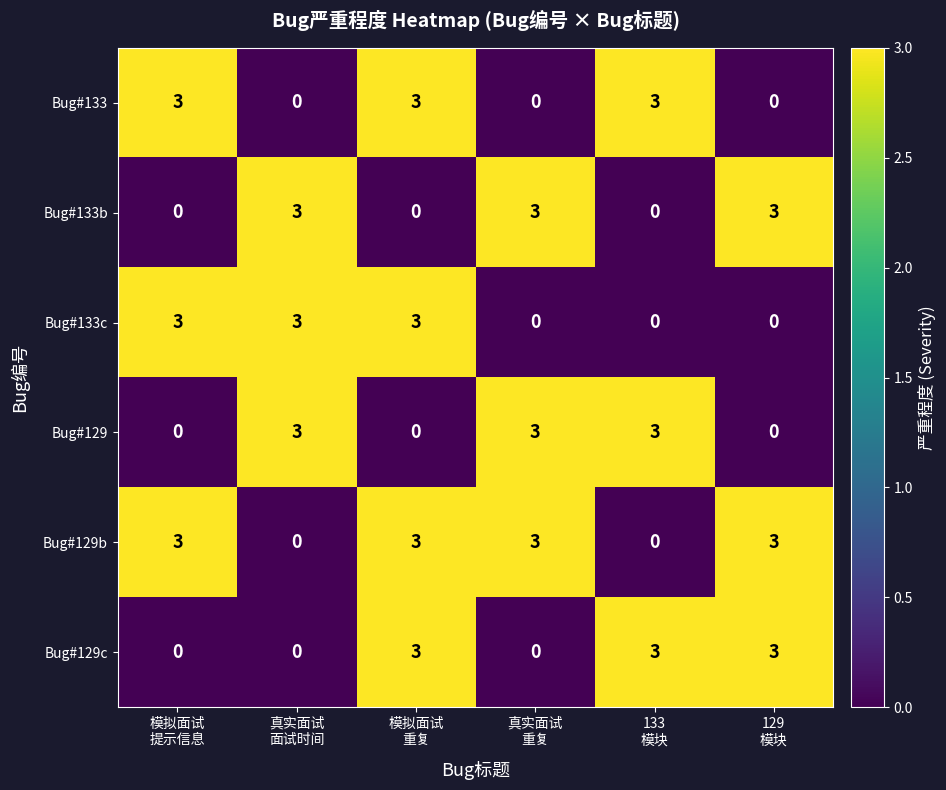

How many categories are shown in the chart?

6